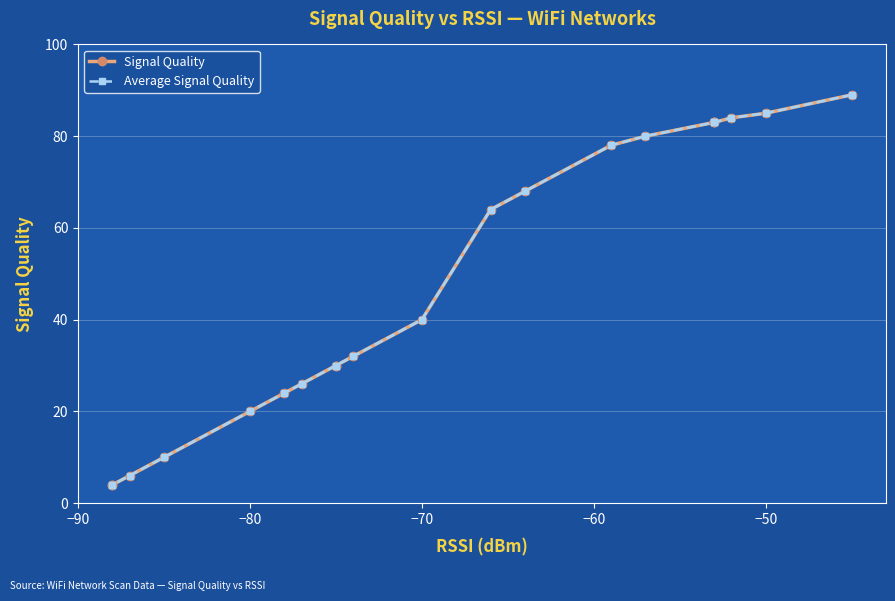

Is the value of Average Signal Quality at 17 greater than the value of Signal Quality at 12?

No